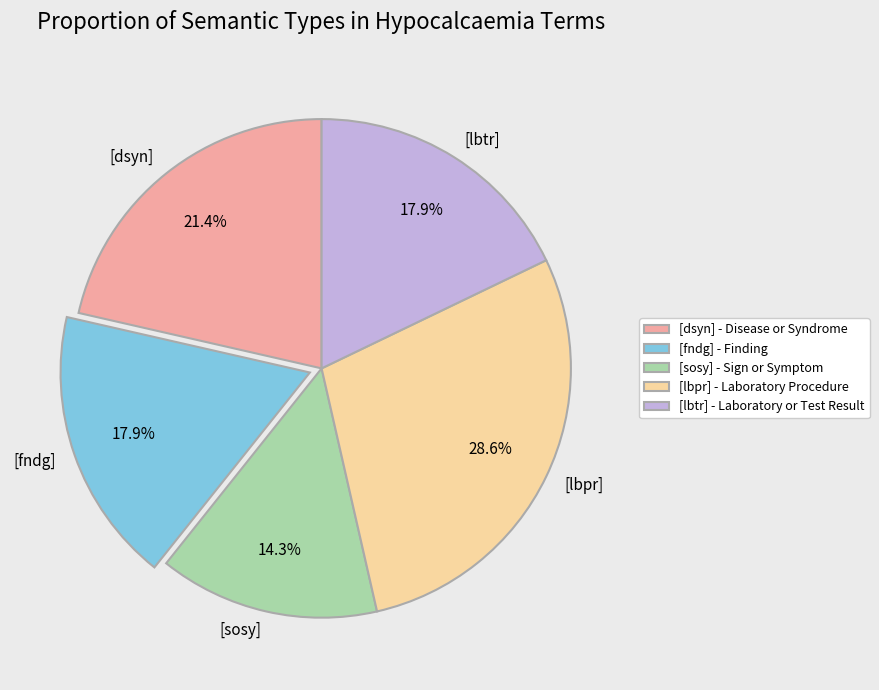

True or false: [sosy] accounts for 3% of the total.

False